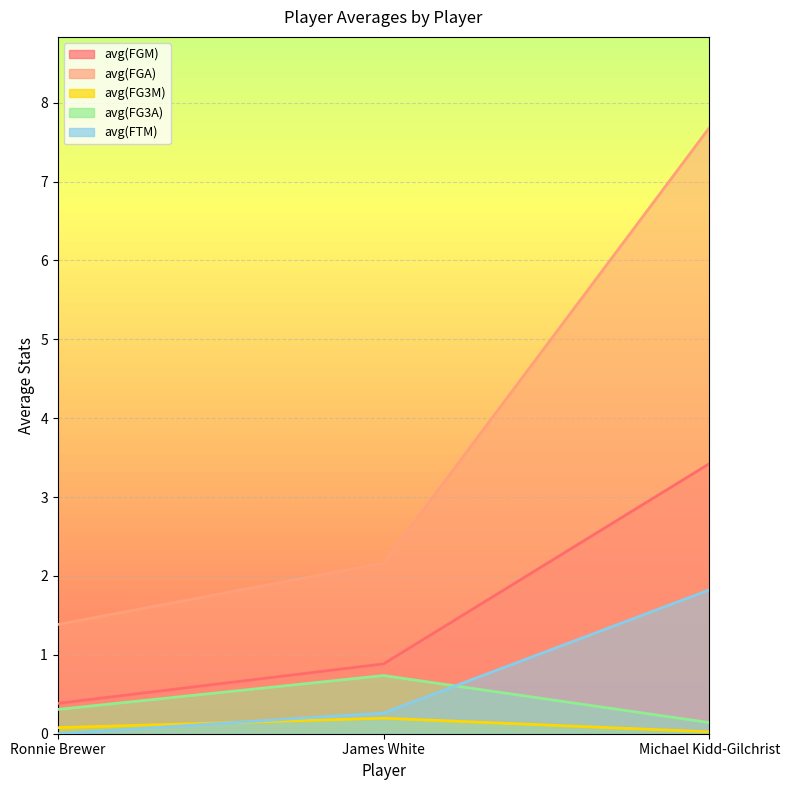

The value of avg(FG3A) at Michael Kidd-Gilchrist is 0.1. True or false?

True